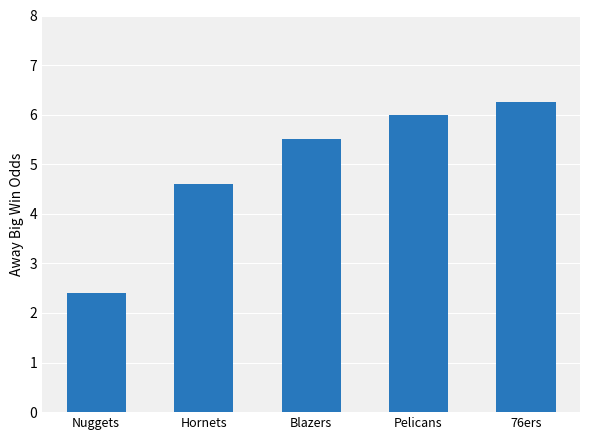

Does the chart contain stacked bars?

No